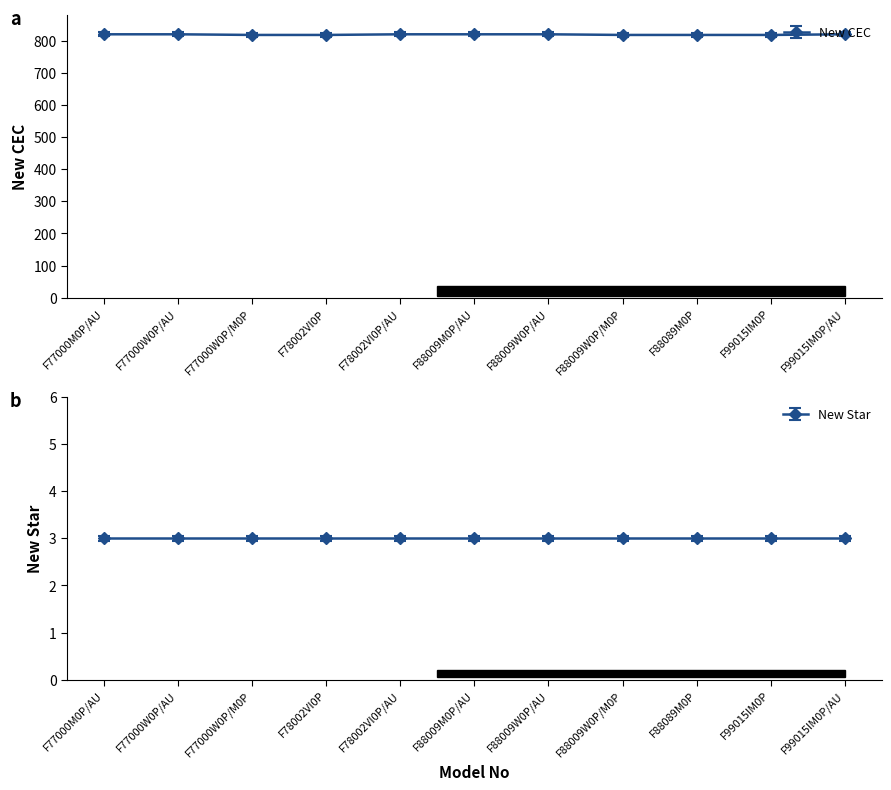

The value at F88009M0P/AU is 576.5. True or false?

False